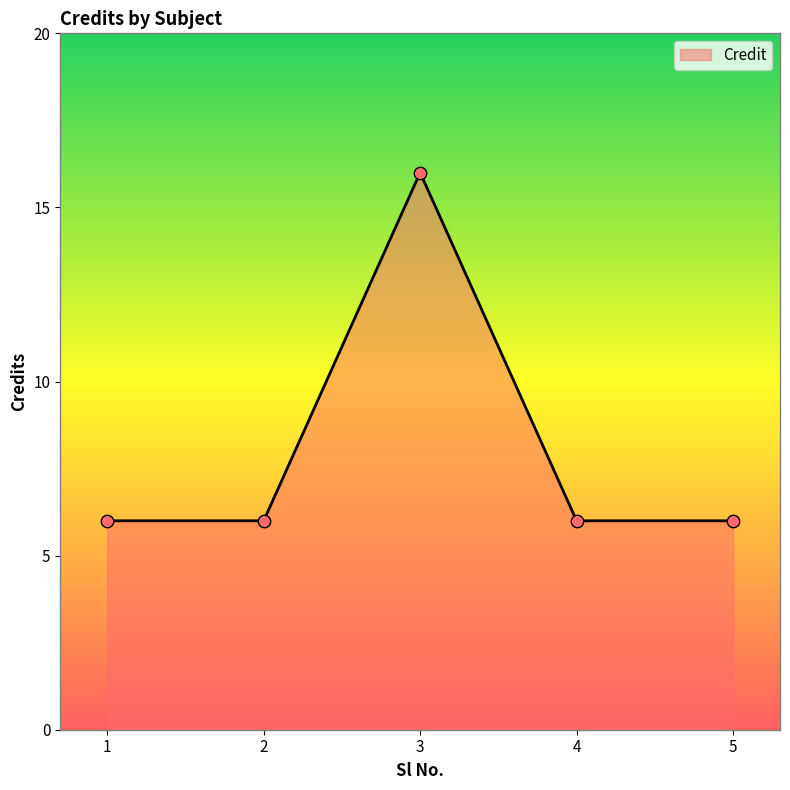

Which has a higher value, 5 or 3?

3